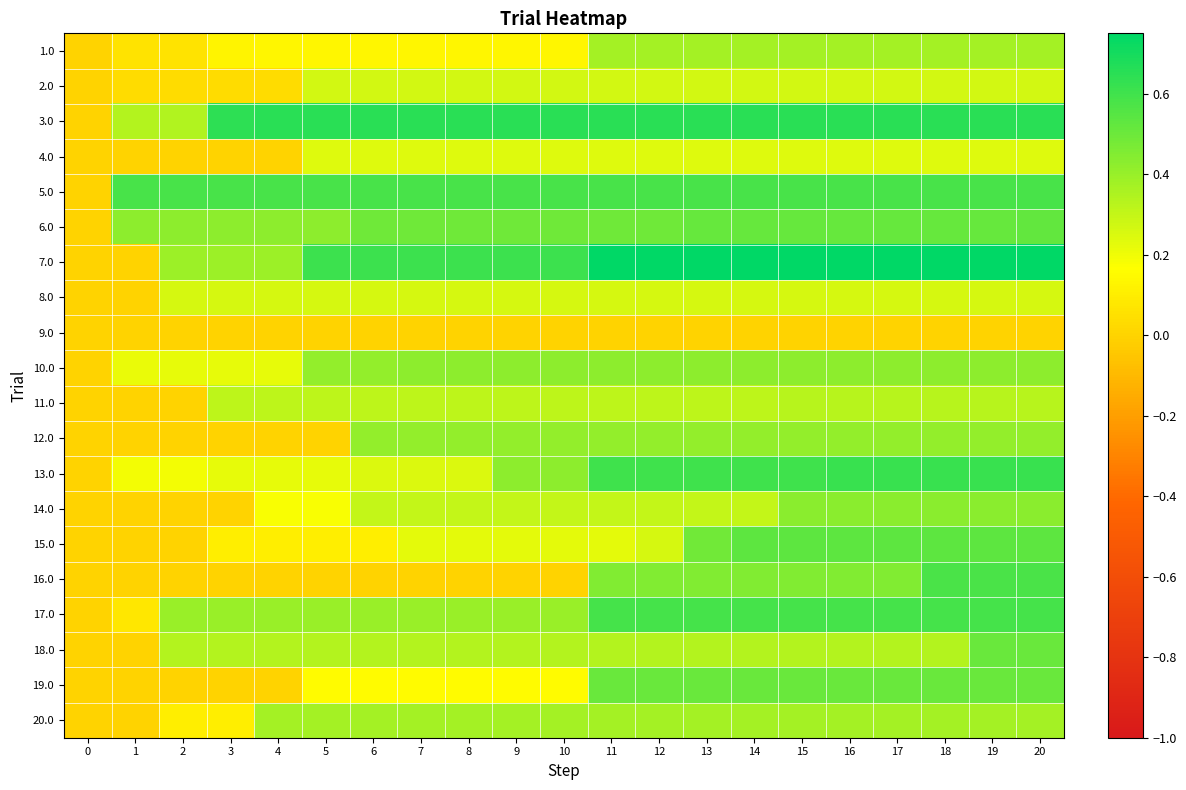

Rank the series by their maximum value, from lowest to highest.

9.0, 4.0, 8.0, 2.0, 11.0, 20.0, 1.0, 12.0, 10.0, 14.0, 18.0, 19.0, 6.0, 15.0, 16.0, 5.0, 17.0, 13.0, 3.0, 7.0